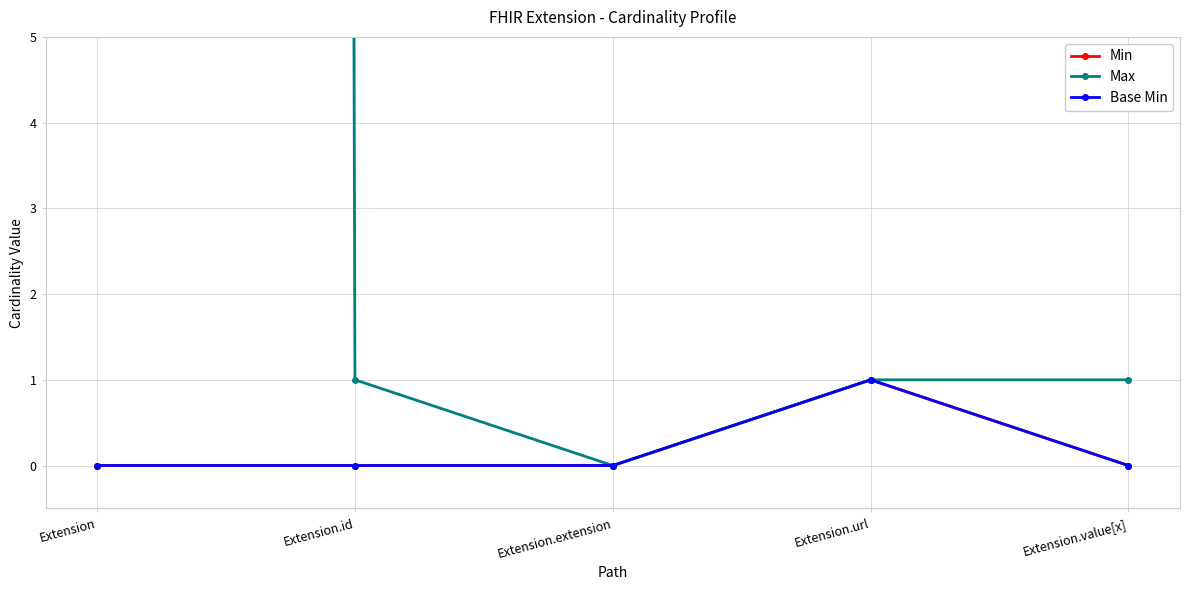

What is the difference between the maximum and second lowest values in the Base Min series?

1